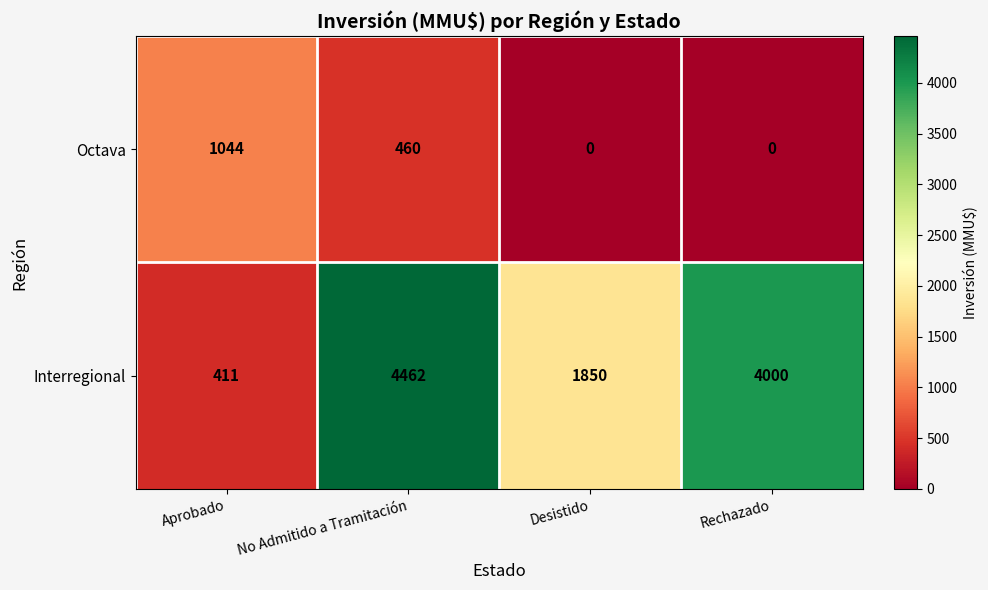

What is the difference between the Octava values at Aprobado and No Admitido a Tramitación?

584